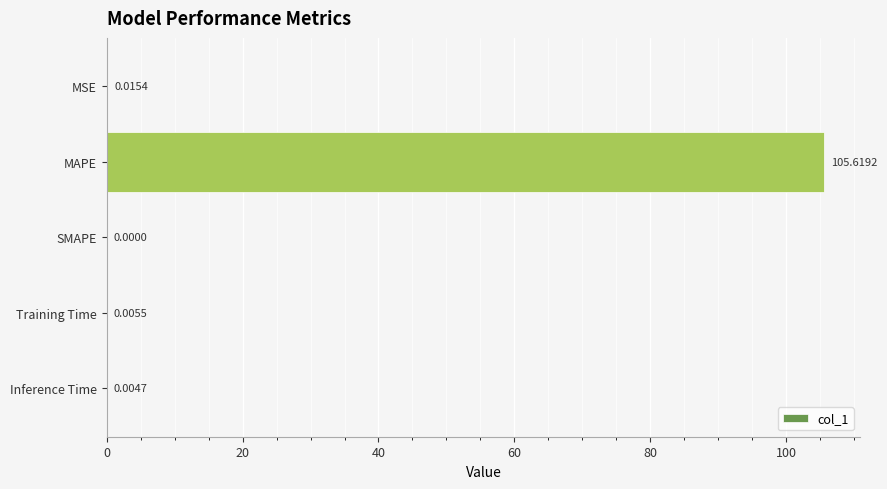

Count the number of data series in this chart.

1